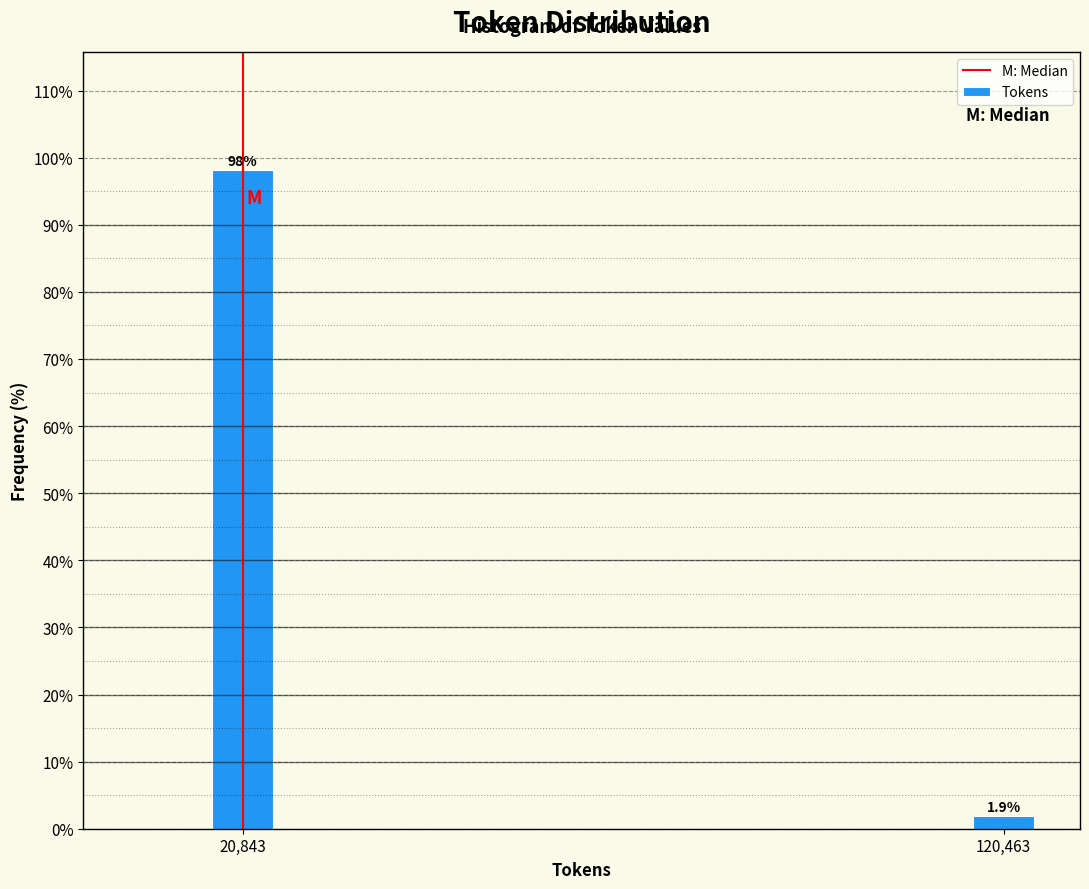

Reading left to right, extract all data points from this chart.

20,843=98.1	120,463=1.9